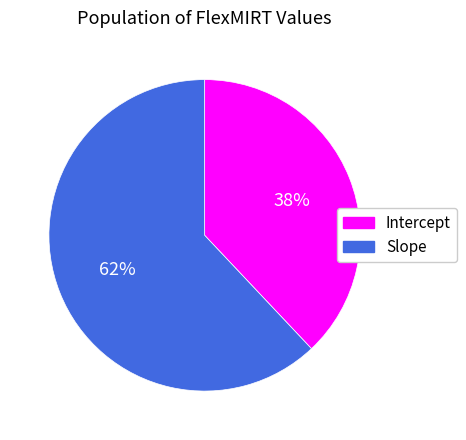

Is there any slice that represents more than half of the pie?

Yes